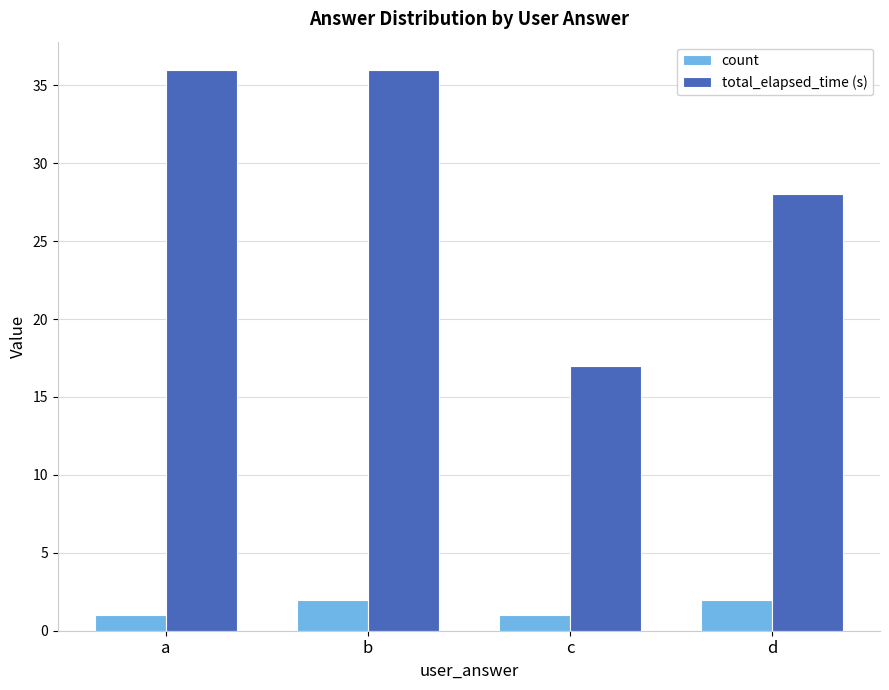

What is the value of the total_elapsed_time (s) bar at the 2nd from the left?

36